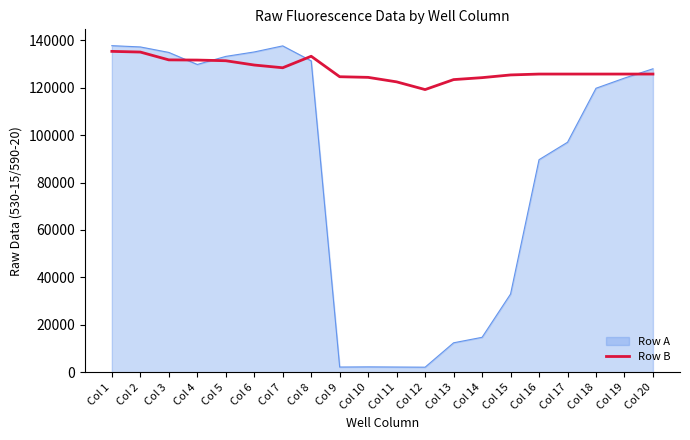

What is the total value across all series at Col 6?

264686